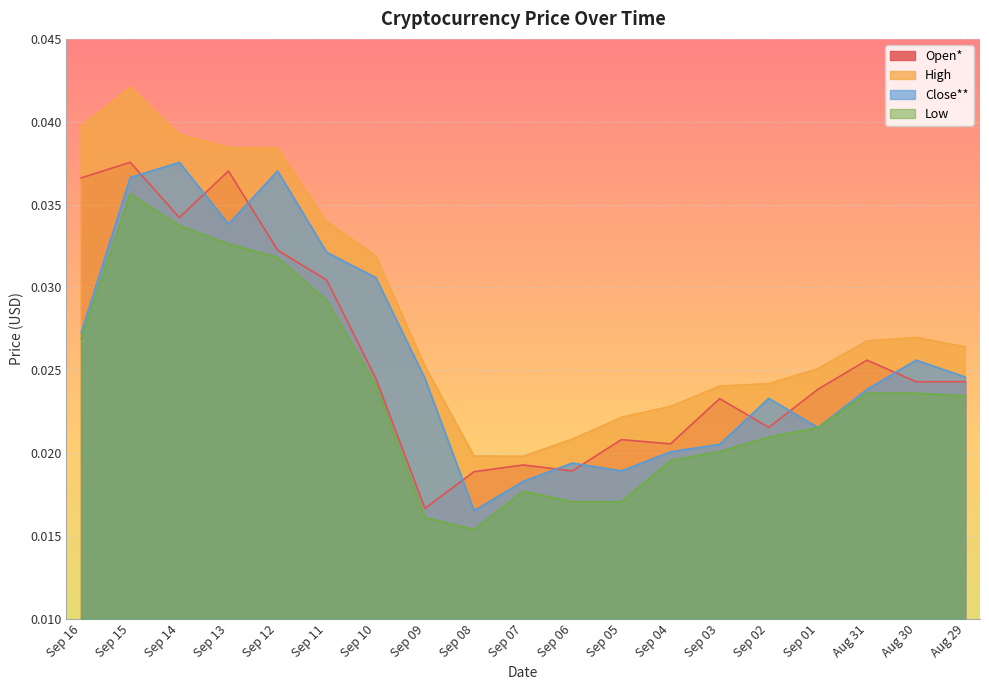

True or false: Low has more than 1 points higher than both neighbors.

True